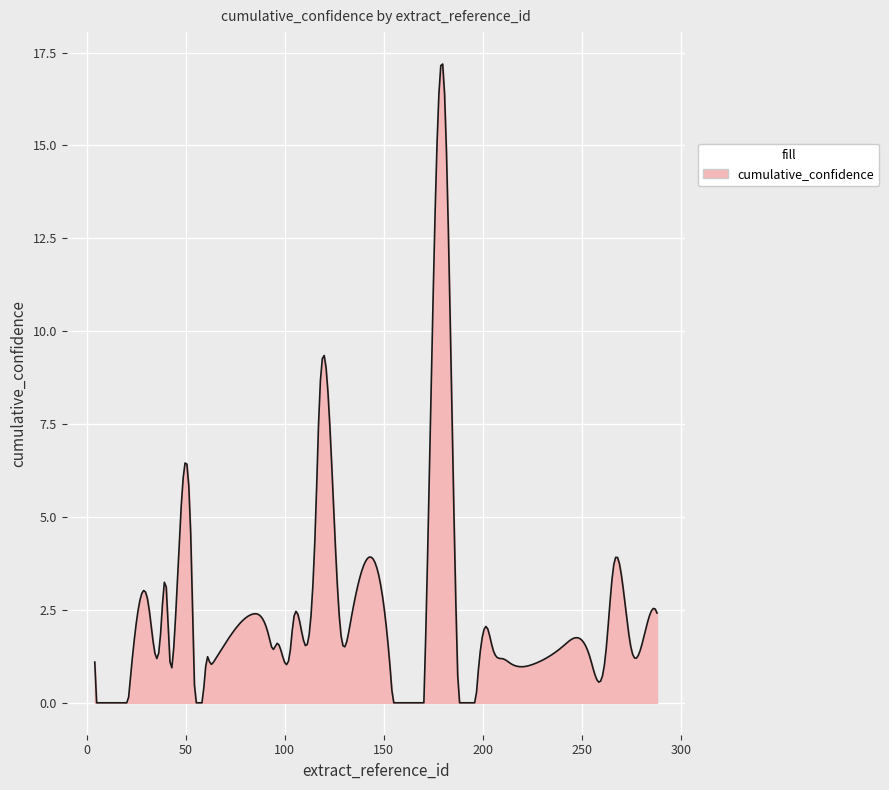

What is the difference between the maximum and minimum values?

17.2